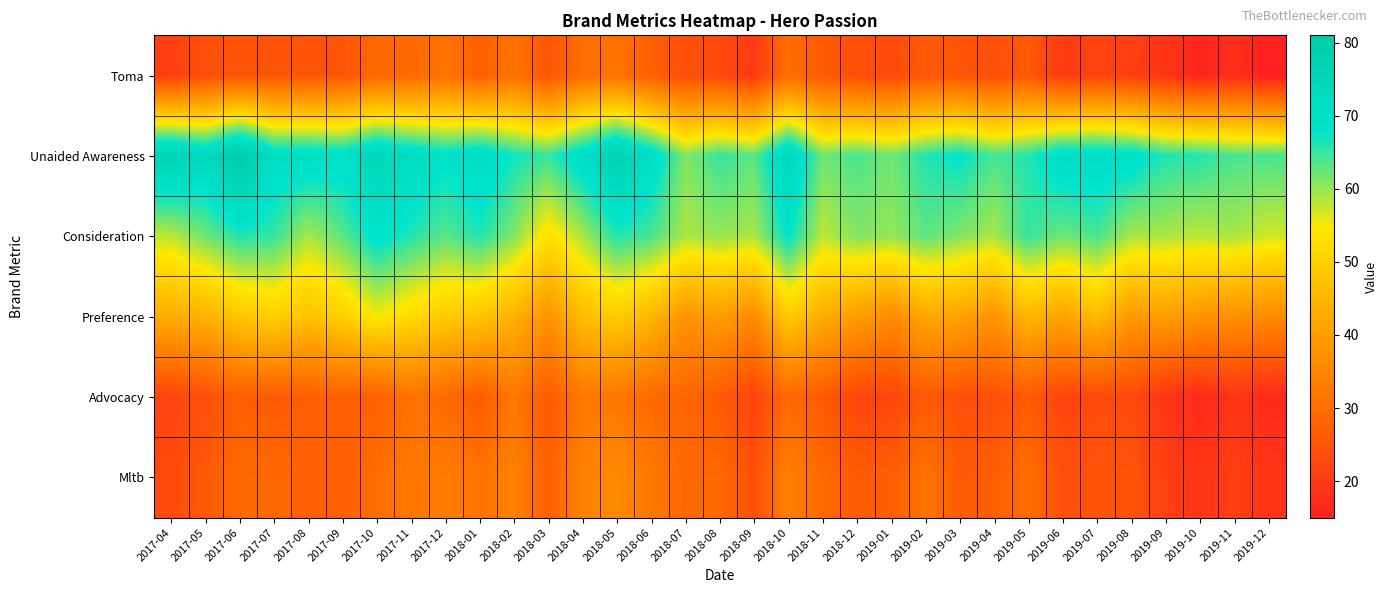

Rank the series at 2018-06 from highest to lowest value.

Unaided Awareness, Consideration, Preference, Mltb, Advocacy, Toma